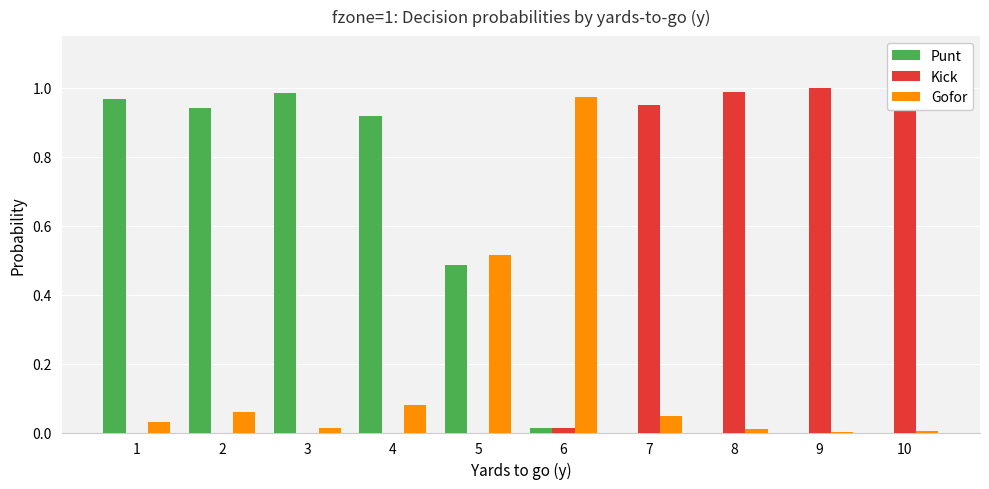

What is the sum of all Gofor values?

1.7